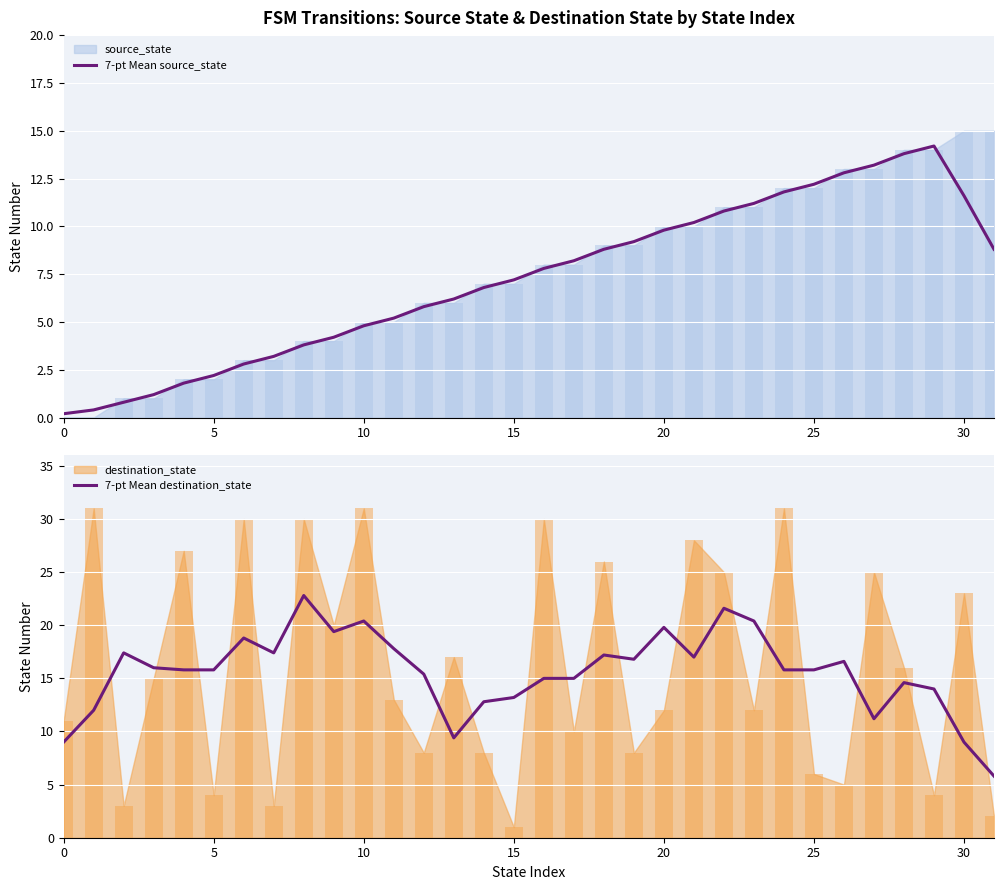

Rank the series at 20 from lowest to highest value.

7-pt Mean source_state, 7-pt Mean destination_state